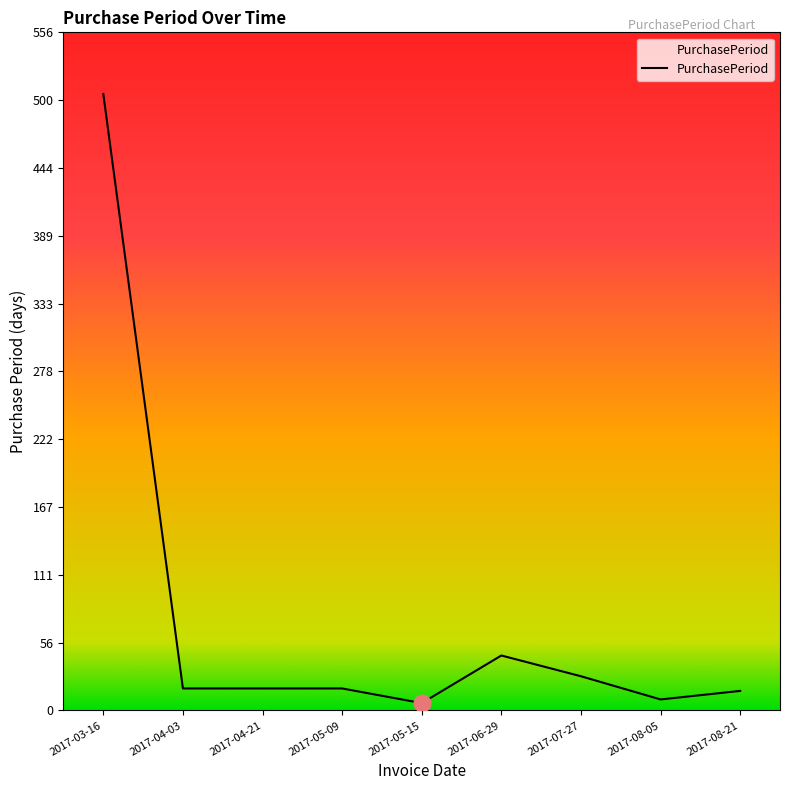

What is the sum of the values at 2017-08-21 and 2017-07-27?

44